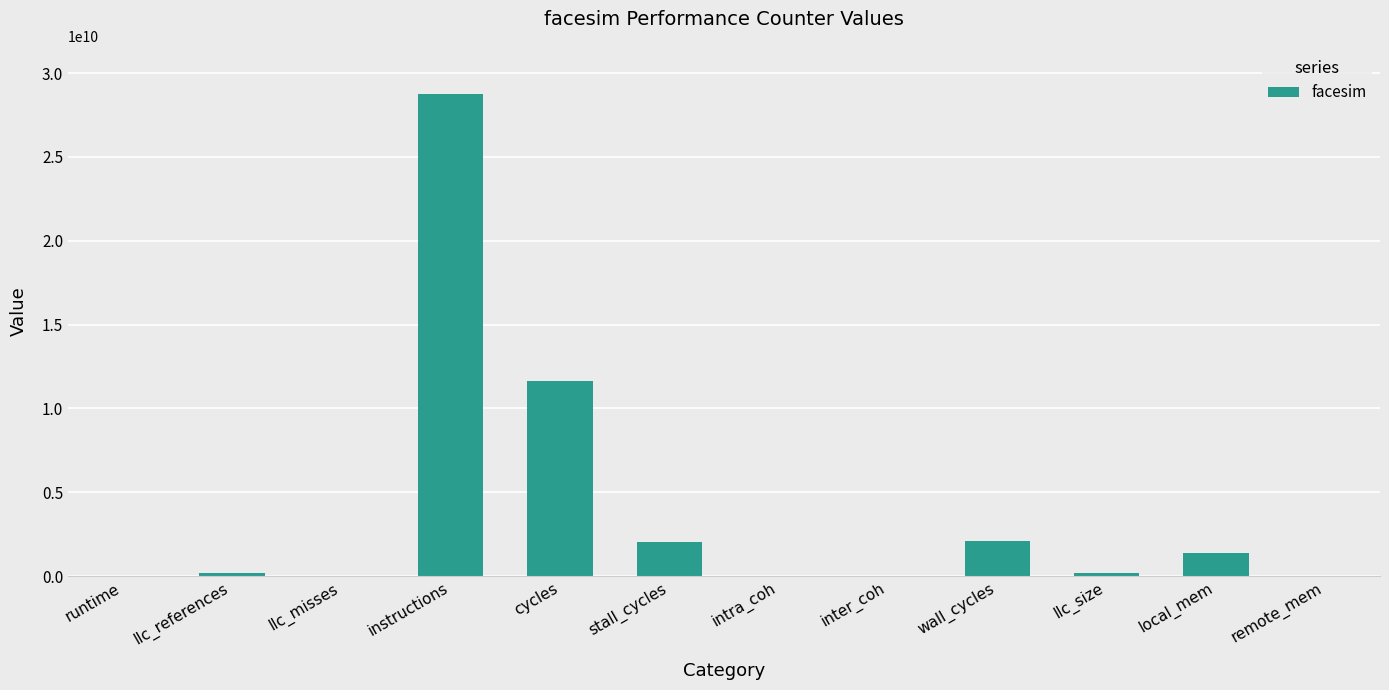

What is the greatest value displayed?

28746729504.5